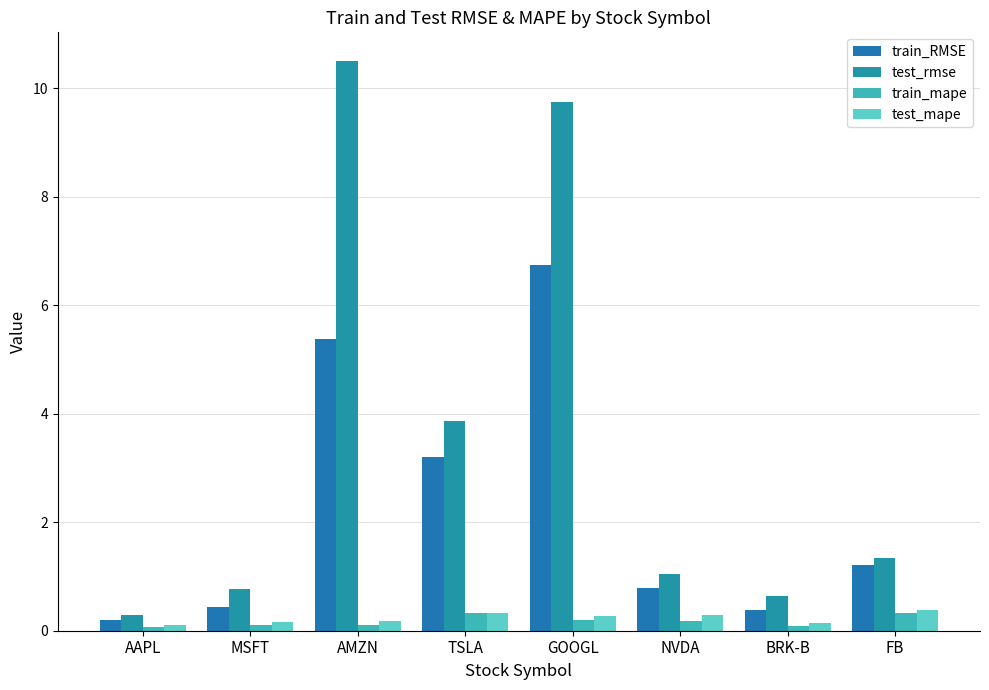

What is the value of the test_rmse bar at the 2nd from the left?

0.8